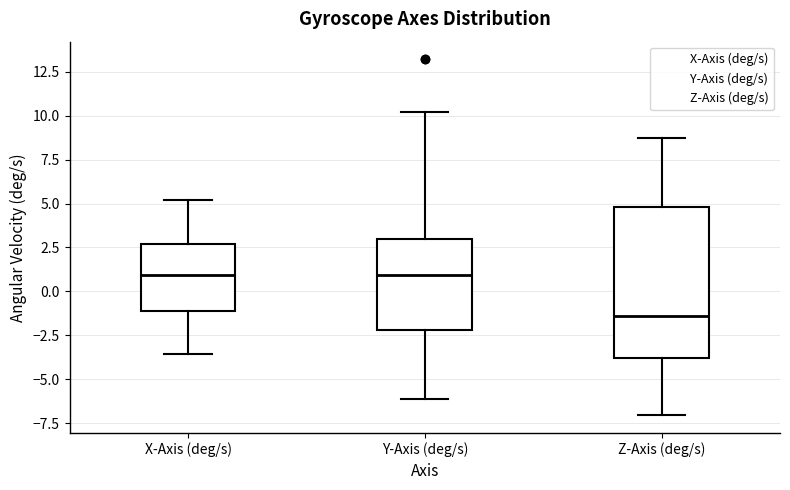

Which box has the lowest median line?

Z-Axis (deg/s)